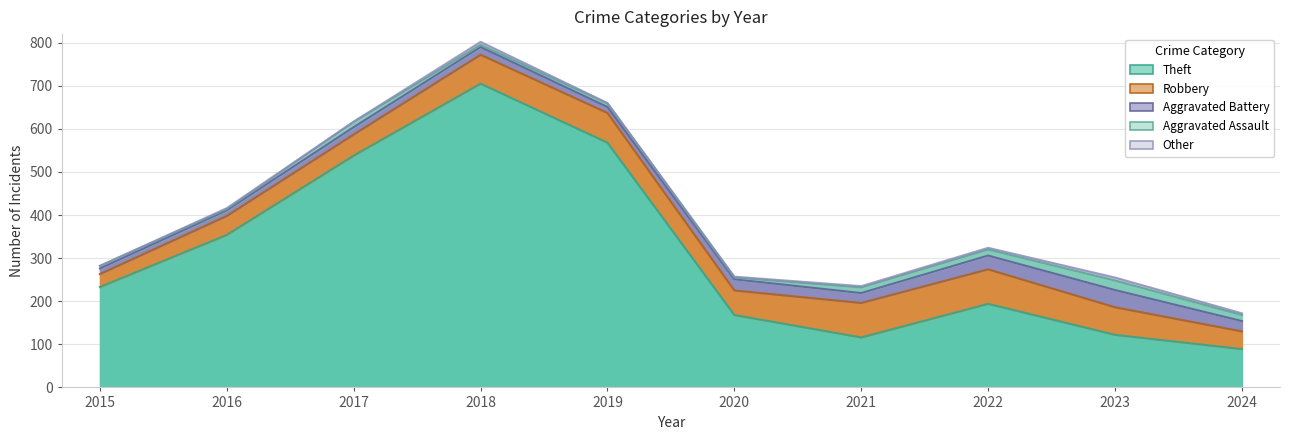

What are all the series names shown in the legend?

Theft, Robbery, Aggravated Battery, Aggravated Assault, Other